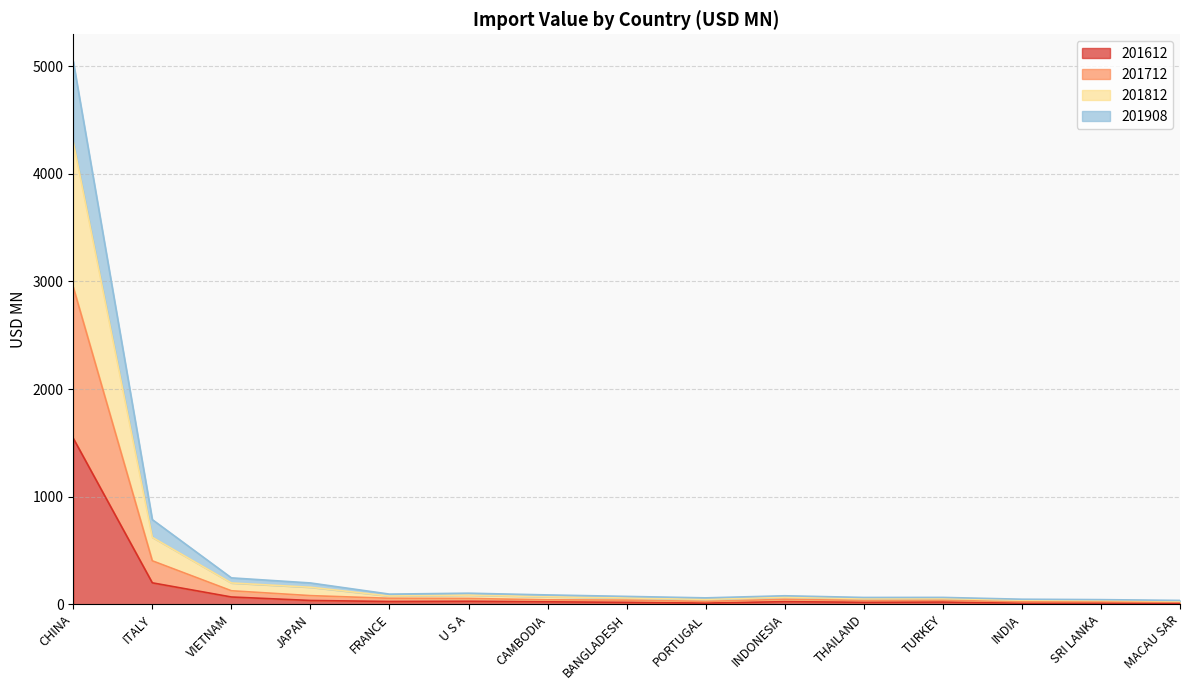

True or false: 201908 and 201812 intersect in this chart.

False